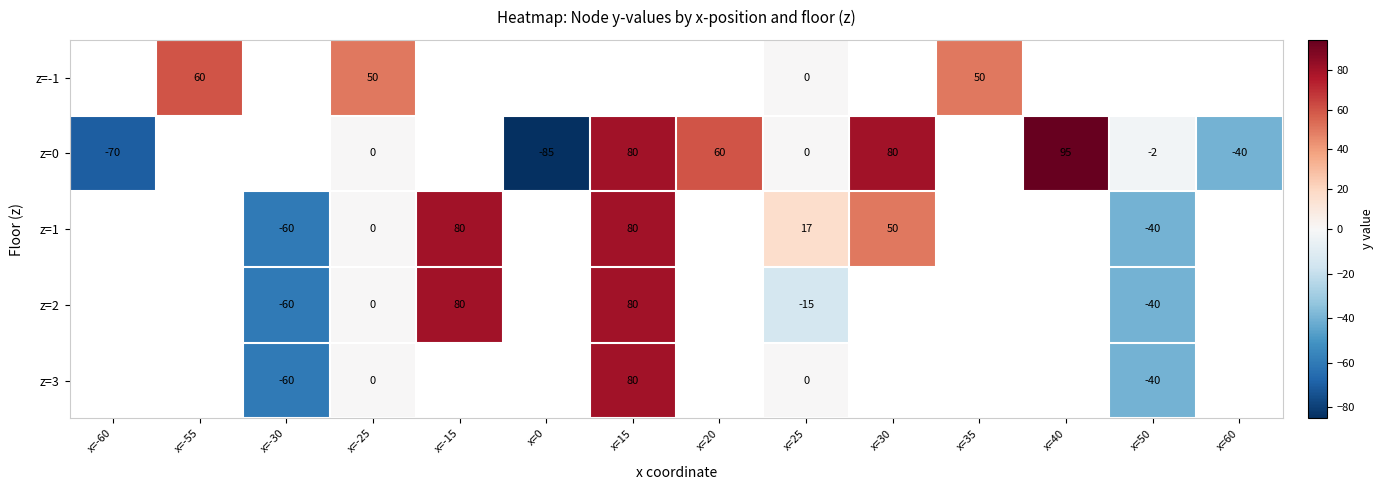

What is the spread (max minus min) of values at x=25?

32